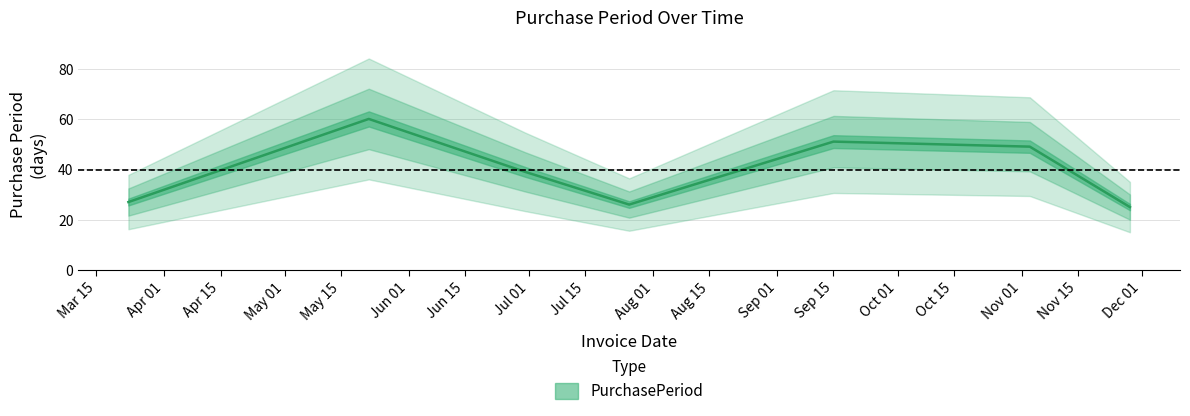

Rank the categories by value from lowest to highest.

2017-11-28, 2017-07-26, 2017-03-23, 2017-06-30, 2017-11-03, 2017-09-15, 2017-05-22